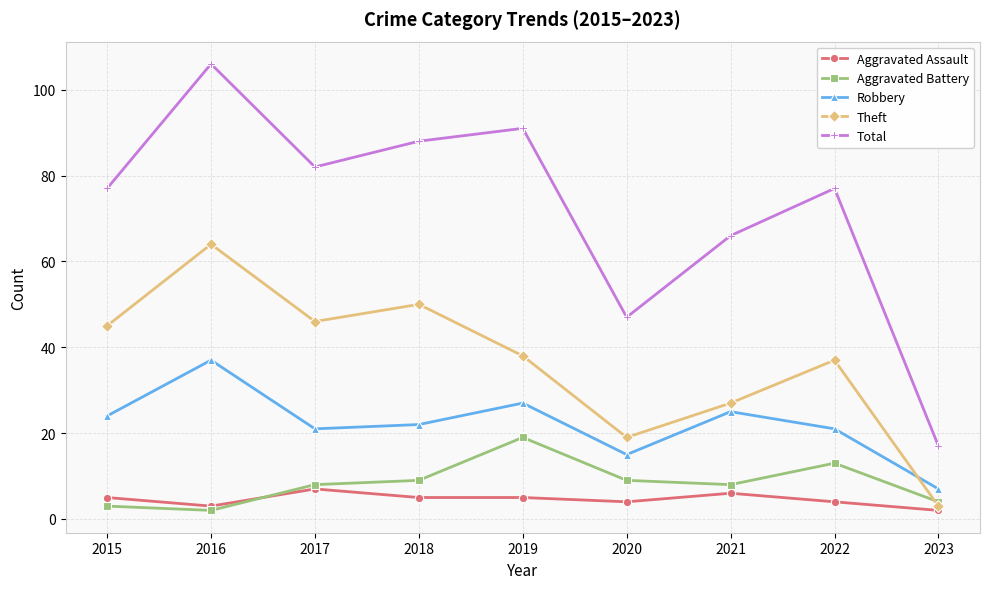

What is the minimum value for Robbery?

7